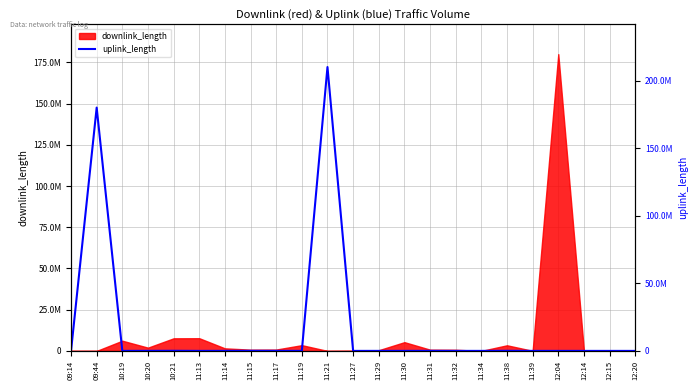

How many values exceed 5696?

11